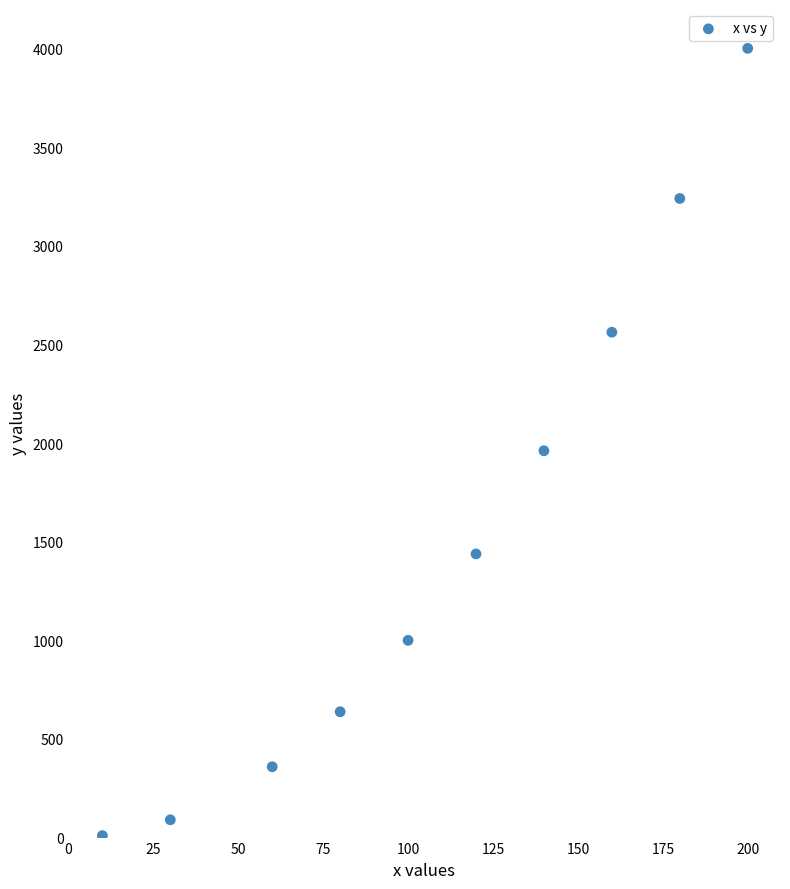

What Y value in the scatter plot is closest to 2005?

1961.0